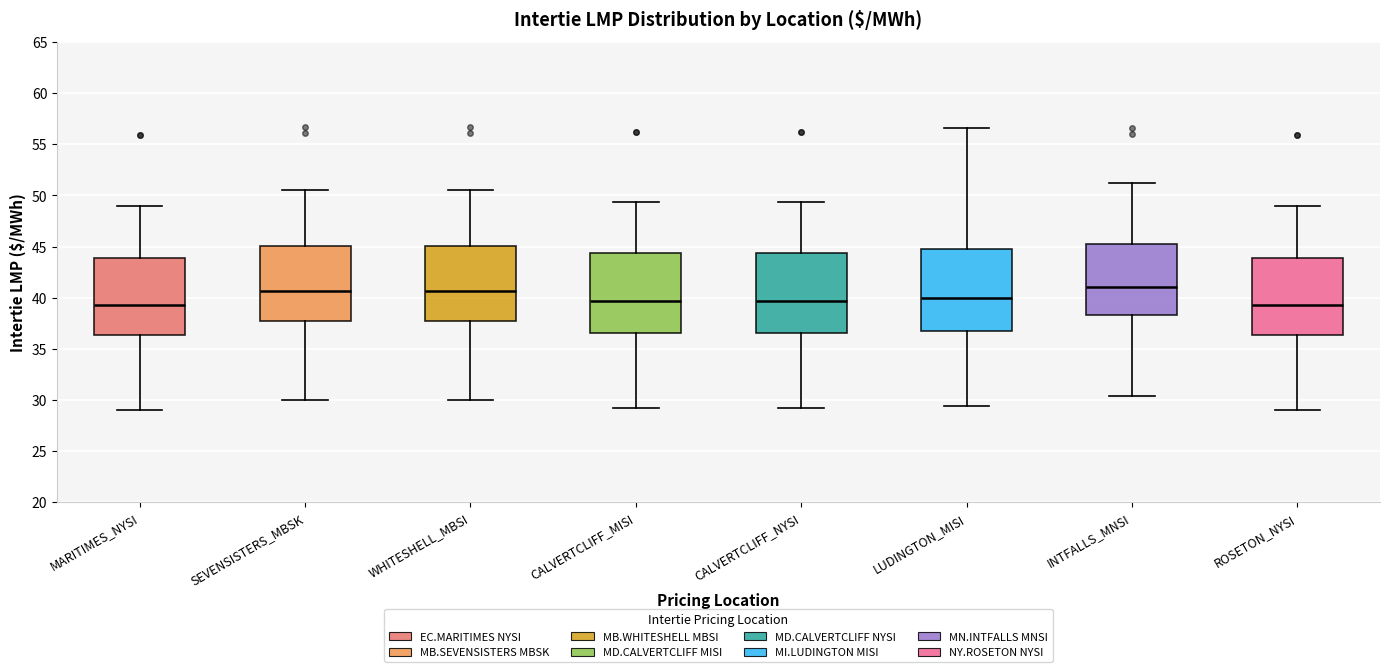

Reading left to right, transcribe this box plot: for each box, give where its median line is, the range the box spans, and where its two whiskers end, as read against the y-axis. The values are not printed on the chart, so give them approximately, as read against the axis.

MARITIMES_NYSI: median 39.5, box 36.5 to 44.0, whiskers 29.0 to 49.0
SEVENSISTERS_MBSK: median 40.5, box 37.5 to 45.0, whiskers 30.0 to 50.5
WHITESHELL_MBSI: median 40.5, box 38.0 to 45.0, whiskers 30.0 to 50.5
CALVERTCLIFF_MISI: median 39.5, box 36.5 to 44.5, whiskers 29.0 to 49.5
CALVERTCLIFF_NYSI: median 39.5, box 36.5 to 44.5, whiskers 29.0 to 49.5
LUDINGTON_MISI: median 40.0, box 36.5 to 44.5, whiskers 29.5 to 56.5
INTFALLS_MNSI: median 41.0, box 38.5 to 45.5, whiskers 30.5 to 51.0
ROSETON_NYSI: median 39.5, box 36.5 to 44.0, whiskers 29.0 to 49.0